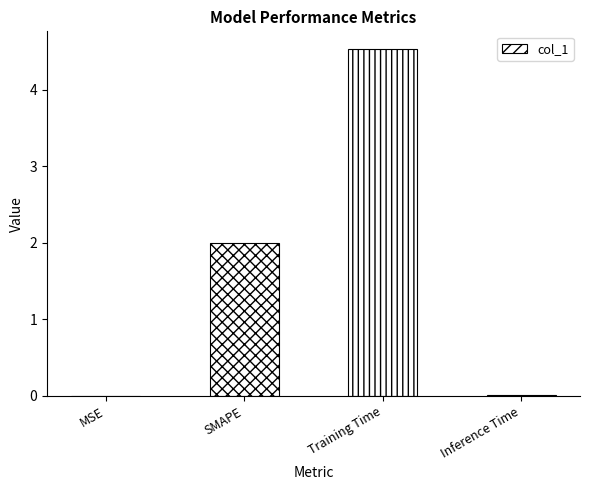

How many distinct data groups are displayed?

1